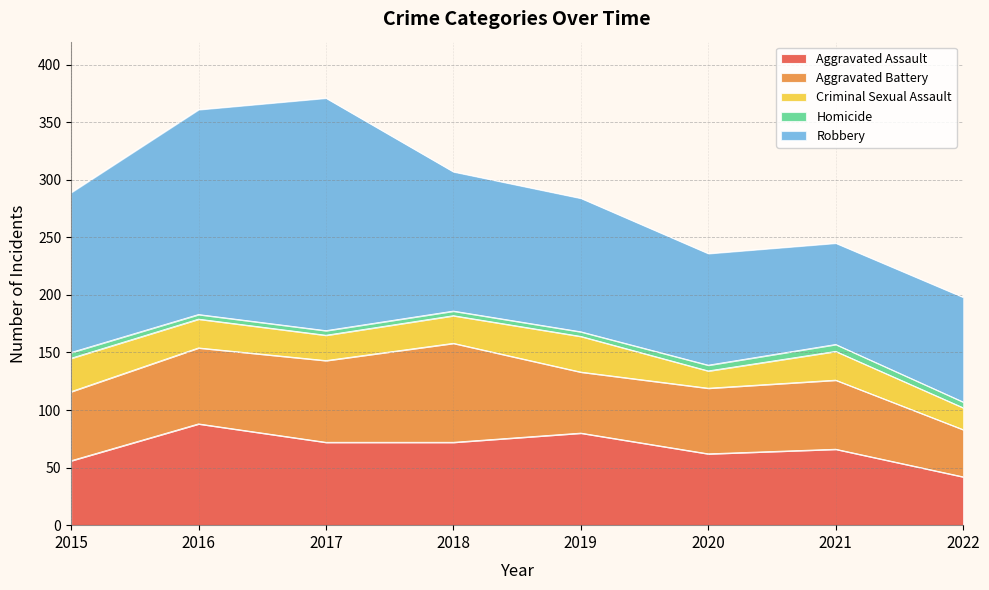

Reading left to right, list all the values displayed in this chart.

Aggravated Assault: 2015=56	2016=88	2017=72	2018=72	2019=80	2020=62	2021=66	2022=42
Aggravated Battery: 2015=60	2016=66	2017=71	2018=86	2019=53	2020=57	2021=60	2022=41
Criminal Sexual Assault: 2015=29	2016=25	2017=22	2018=24	2019=31	2020=15	2021=25	2022=19
Homicide: 2015=5	2016=4	2017=4	2018=4	2019=4	2020=5	2021=6	2022=5
Robbery: 2015=139	2016=178	2017=202	2018=121	2019=116	2020=97	2021=88	2022=91